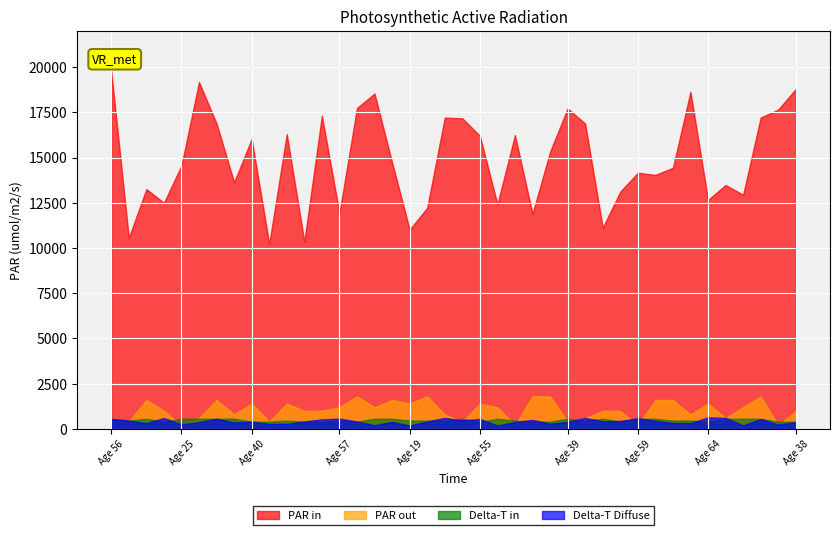

Which series has the largest total across all categories?

PAR in